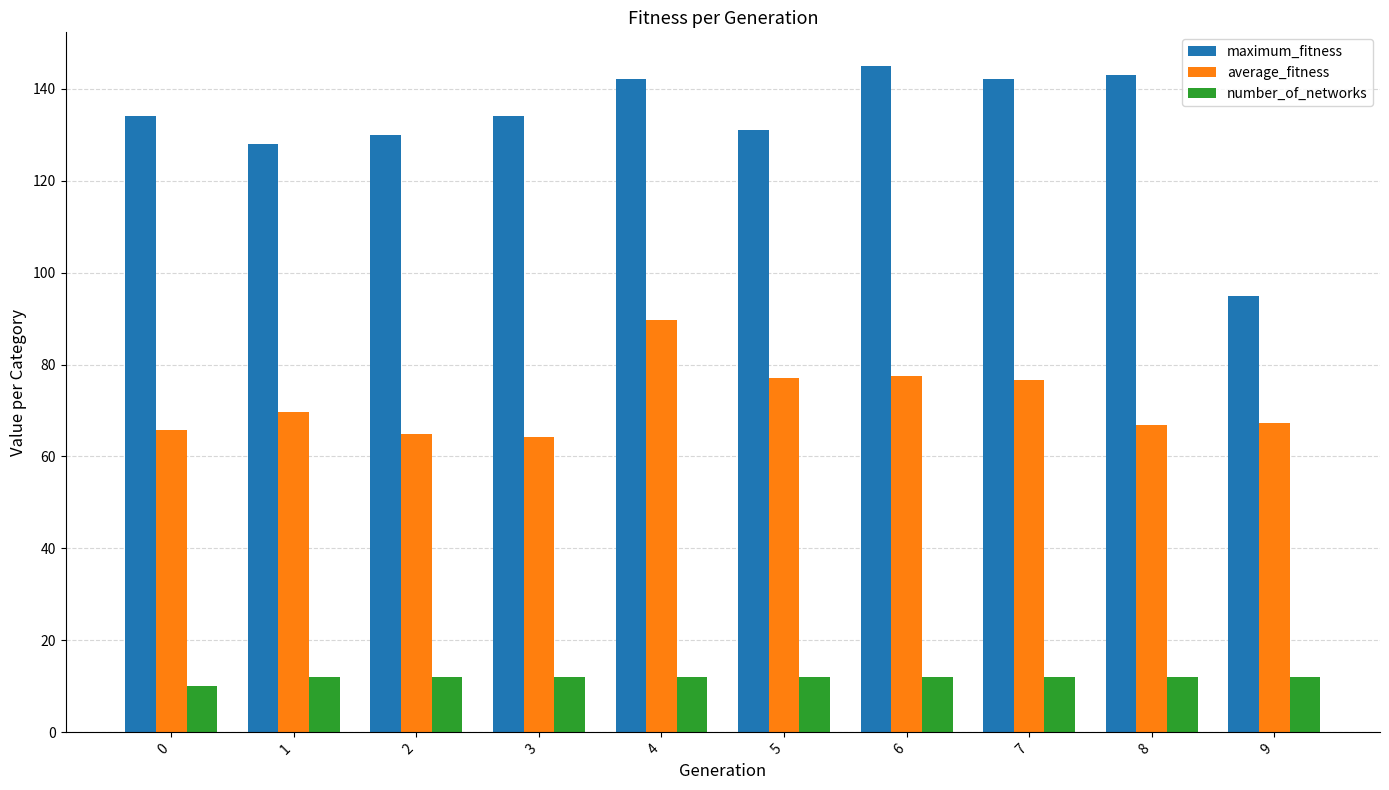

How many bars are there in total?

30